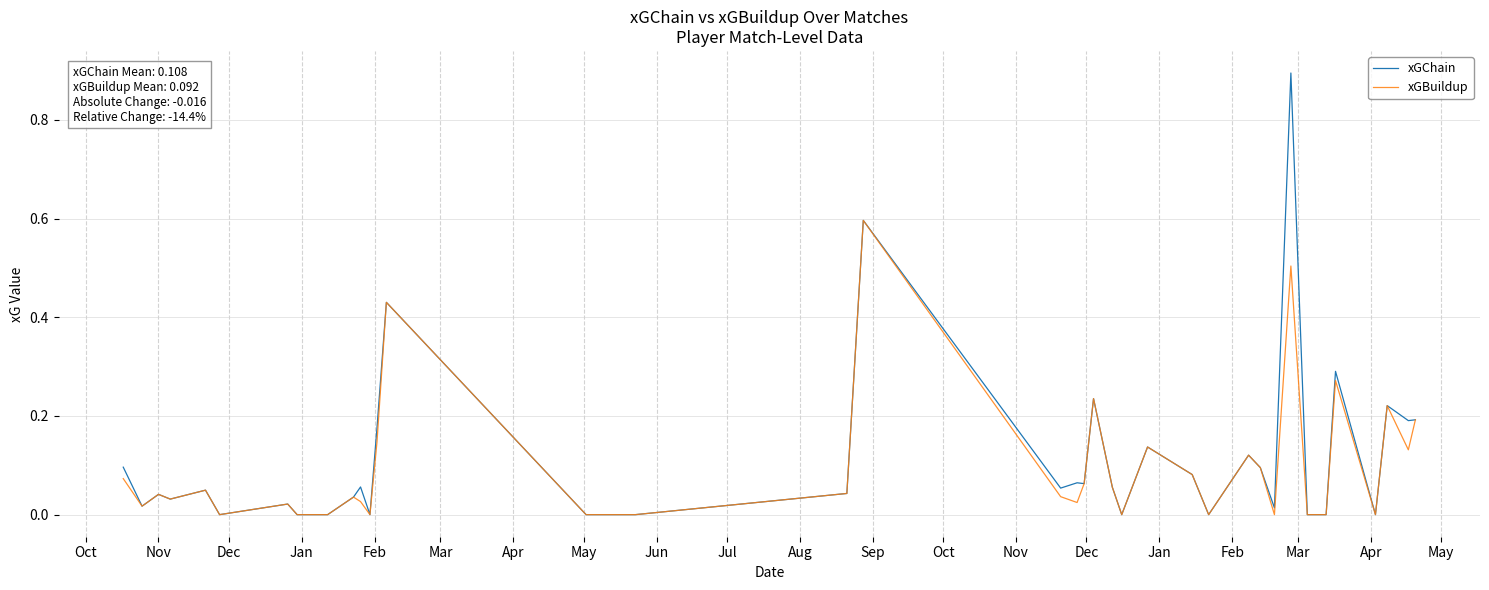

What is the maximum value shown in the chart?

0.9